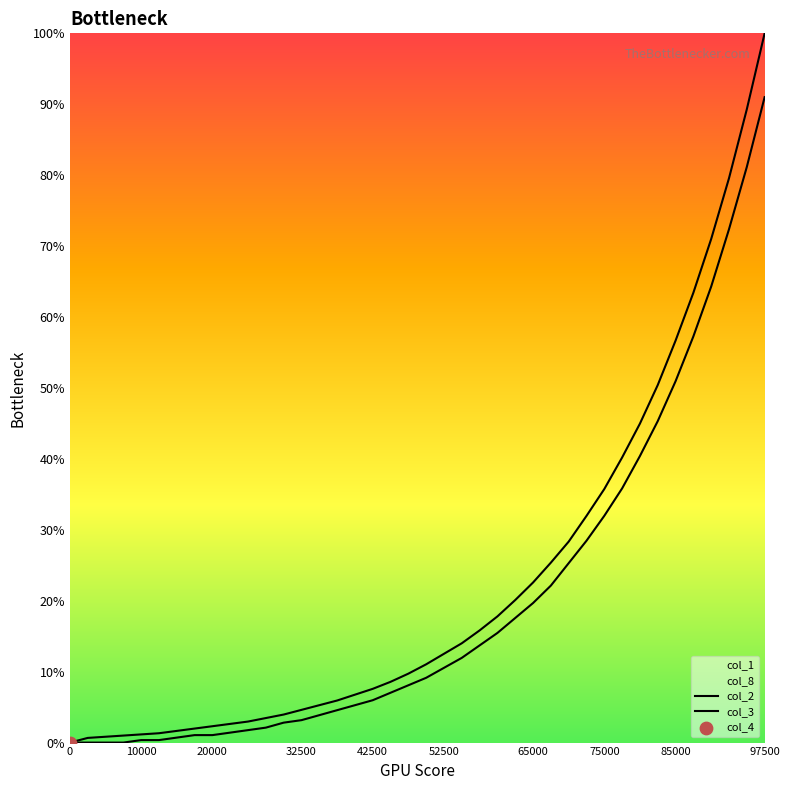

Which series has the largest Y range (max minus min)?

col_2